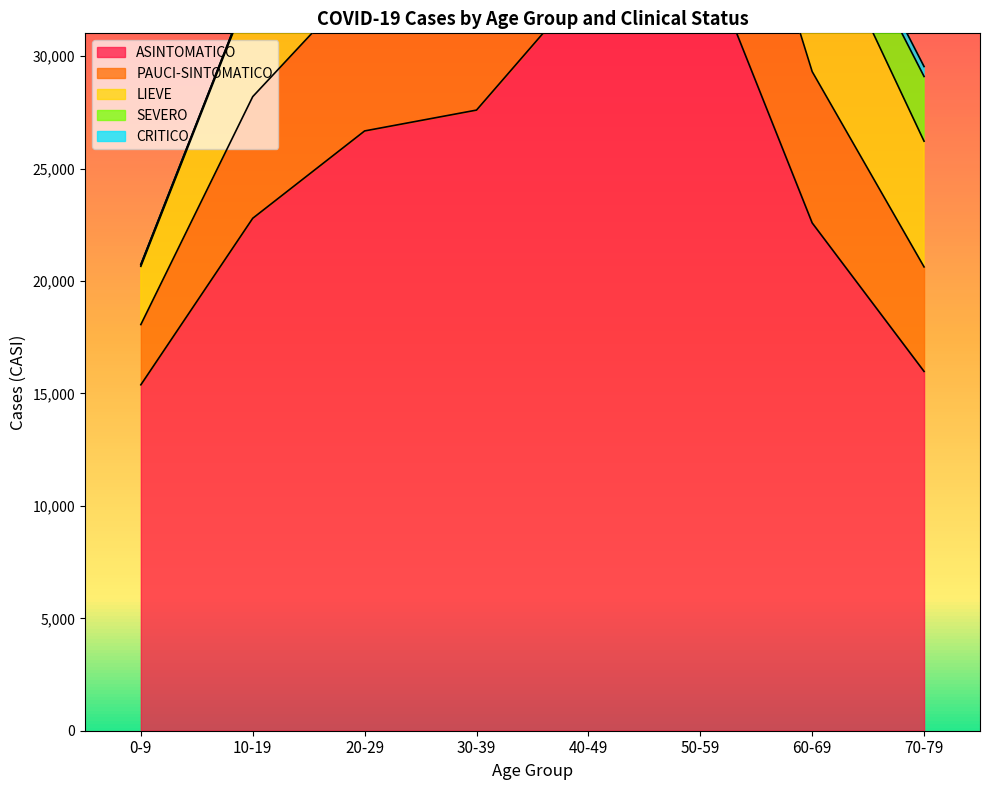

What is the smallest value displayed?

15385